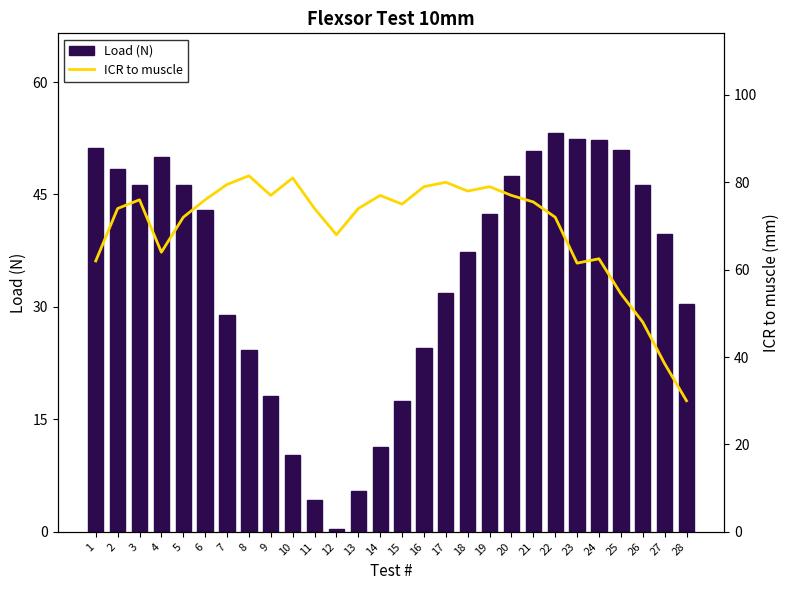

Is it true that ICR to muscle equals 44.8 at 21?

False